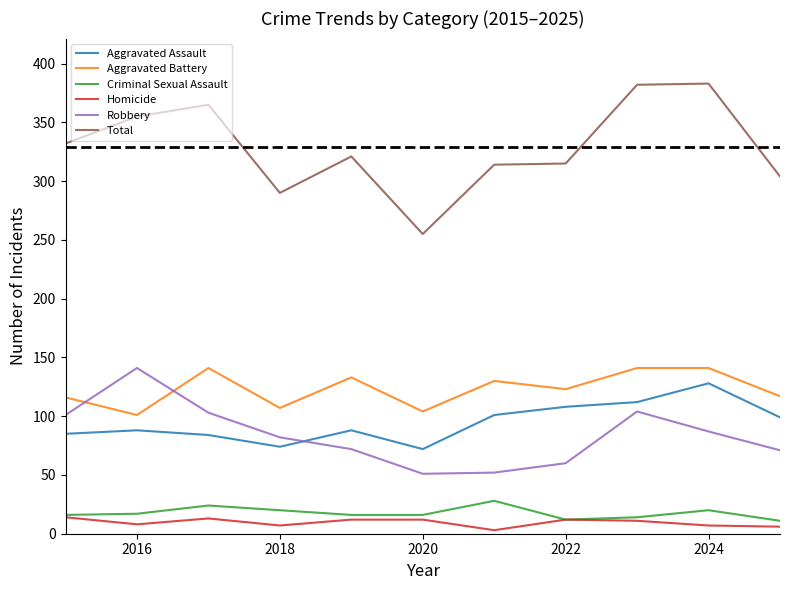

Which series has the widest spread of values?

Total